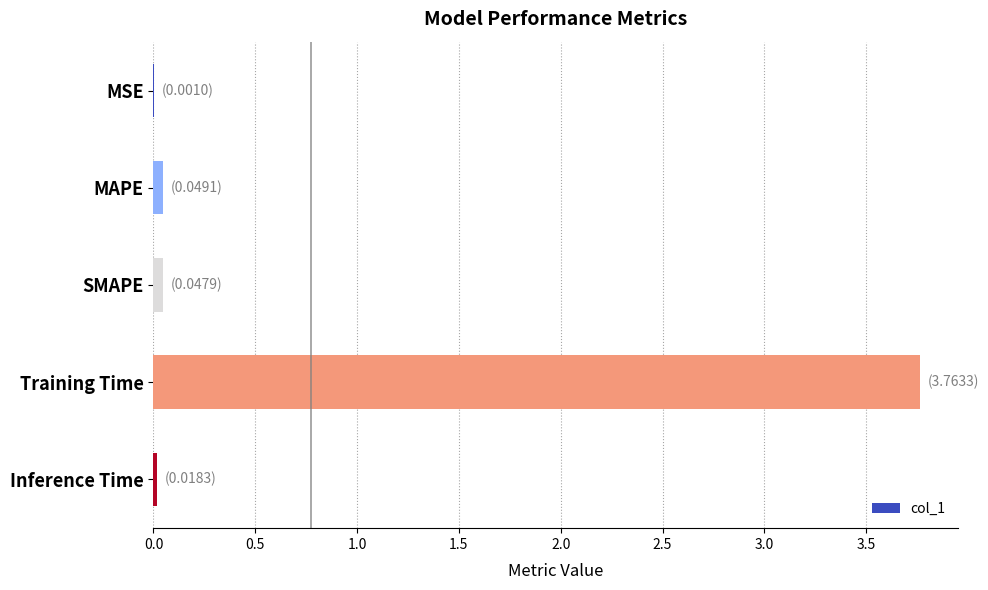

What is the approximate value at Training Time?

3.8